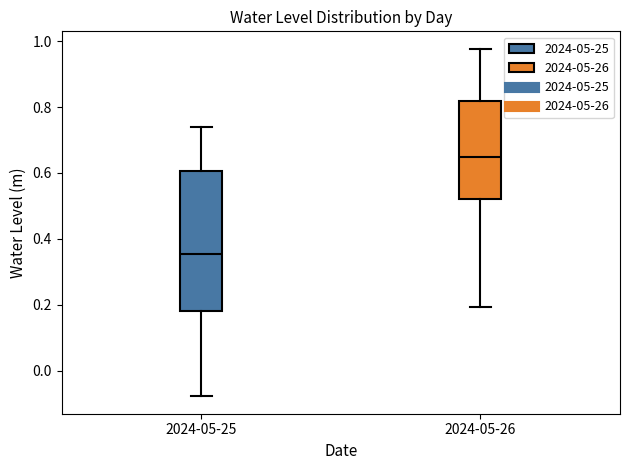

Which box has the highest median line?

2024-05-26